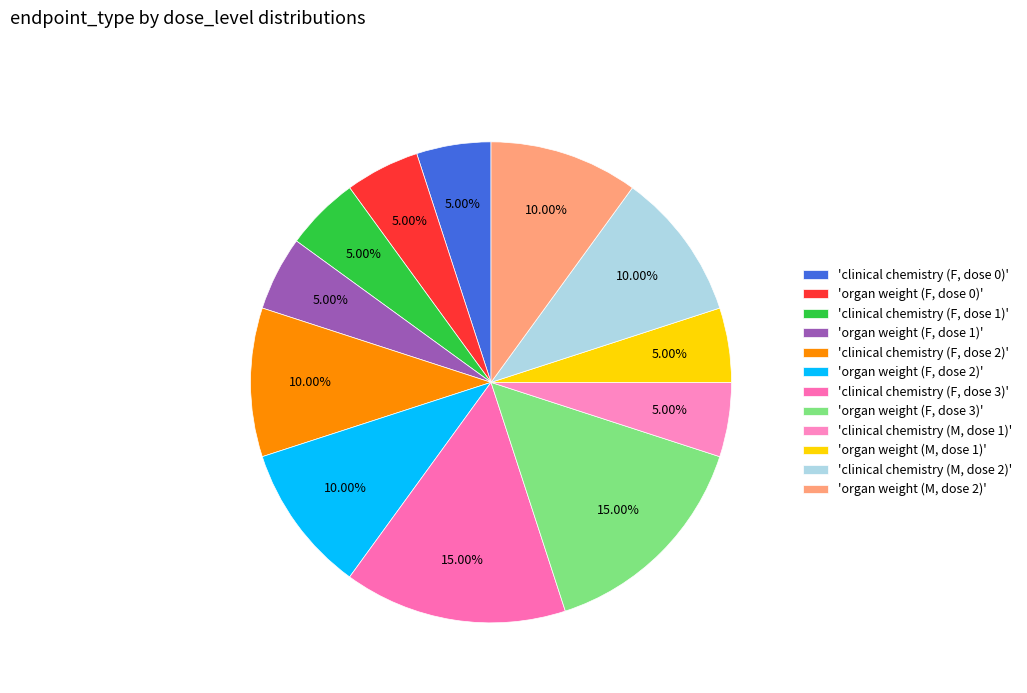

How many segments does this pie chart have?

12